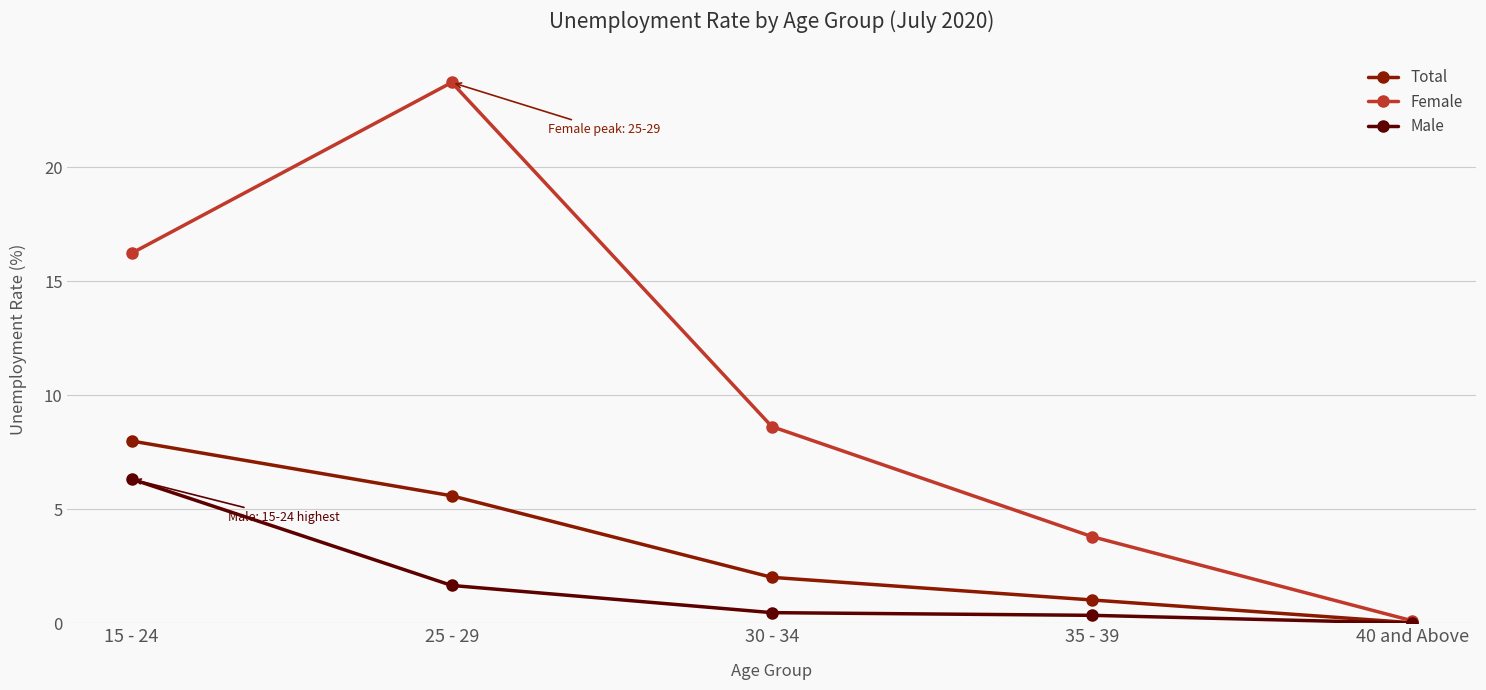

What is the difference between the Total values at 40 and Above and 25 - 29?

5.6